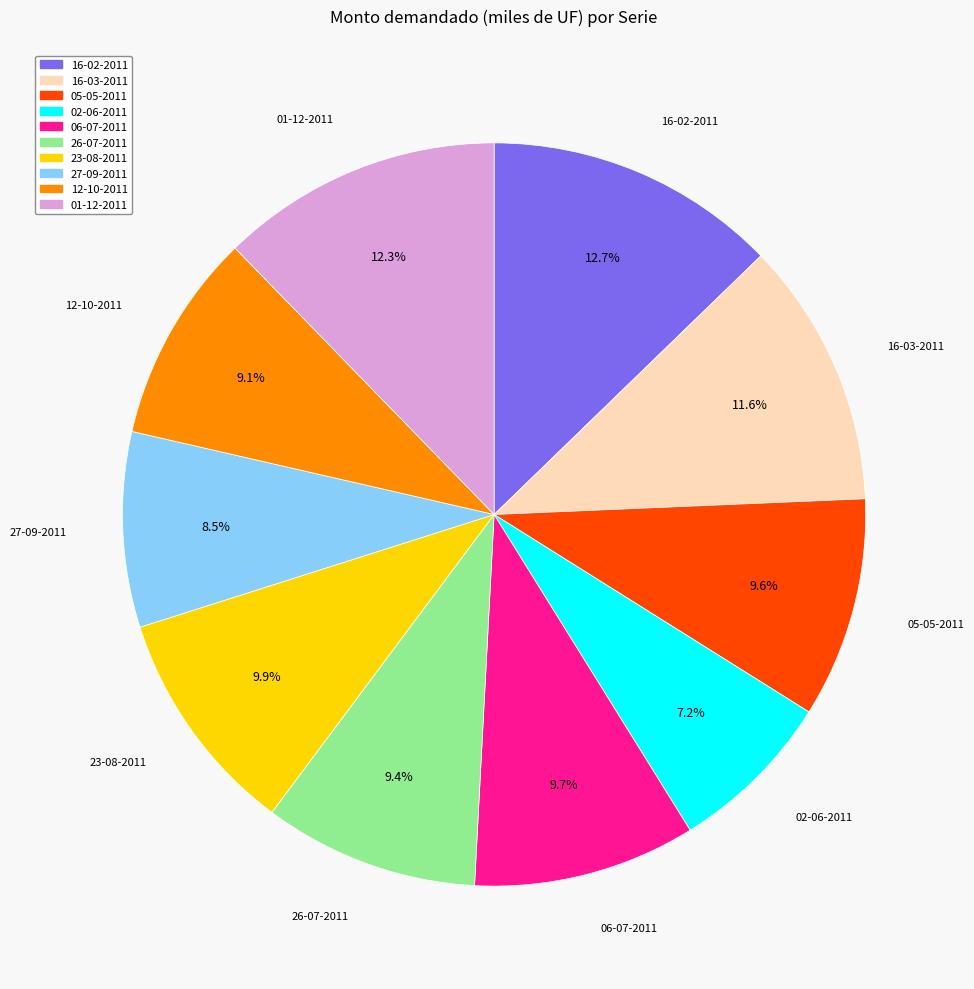

Which has a higher value, 01-12-2011 or 27-09-2011?

01-12-2011